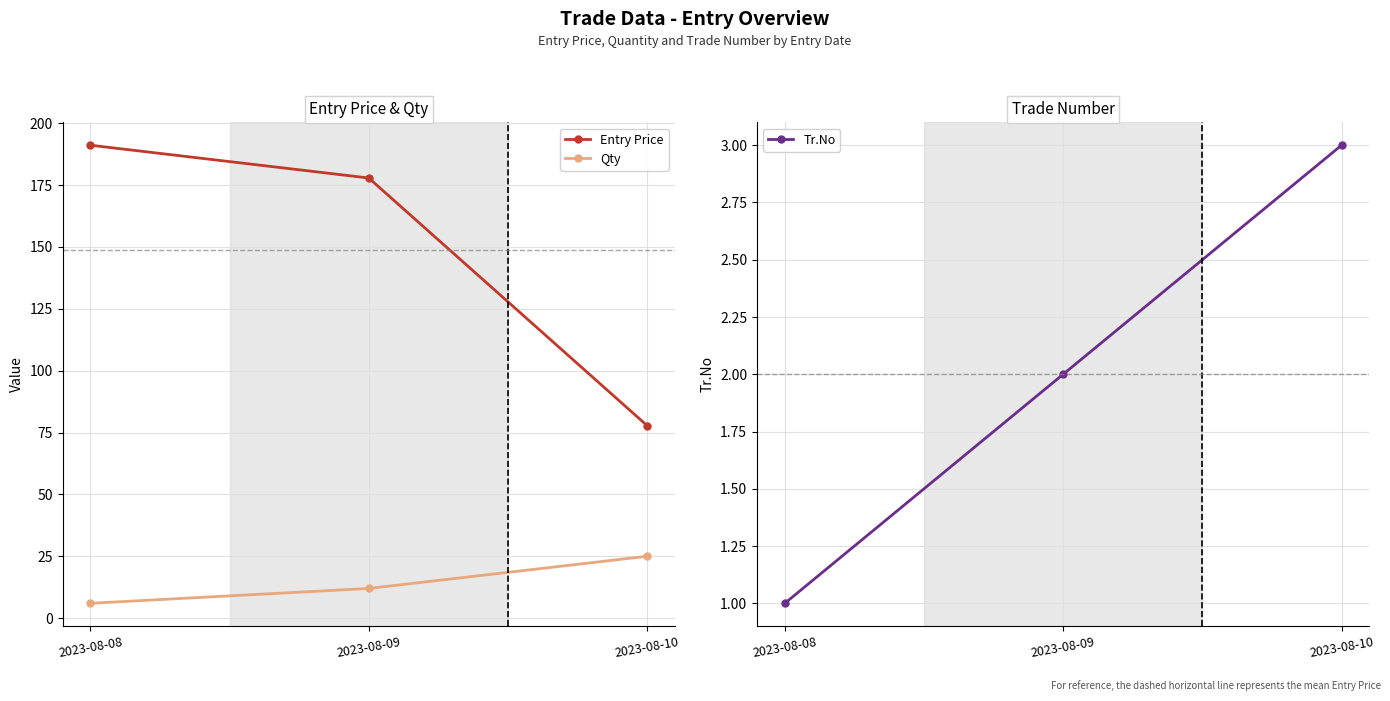

Which category has the highest value in the Qty series?

2023-08-10